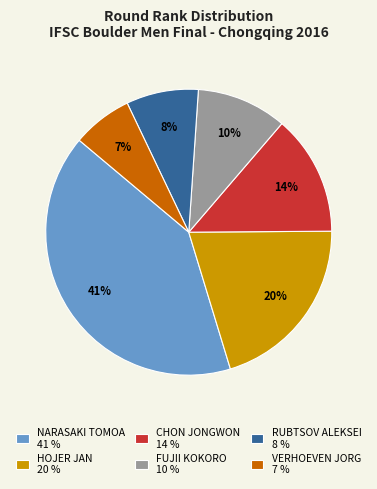

True or false: RUBTSOV ALEKSEI 8 % accounts for 8% of the total.

True